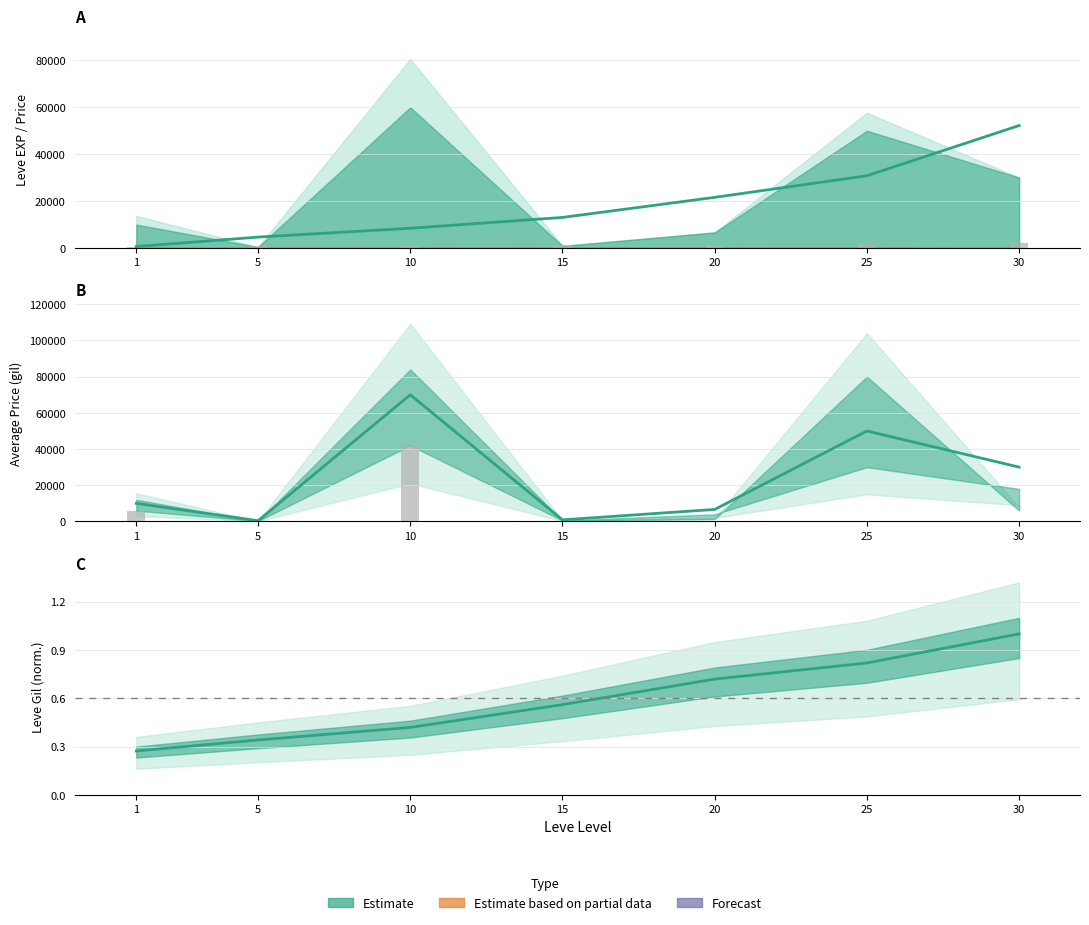

At which label is Leve EXP closest to 26425?

25